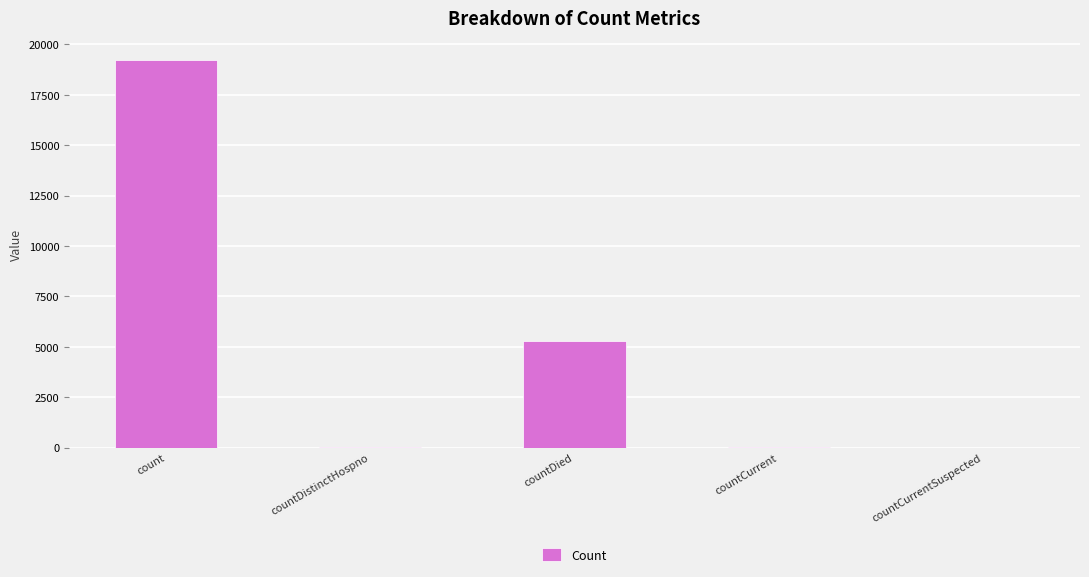

What is the difference between the values at countCurrent and countCurrentSuspected?

35